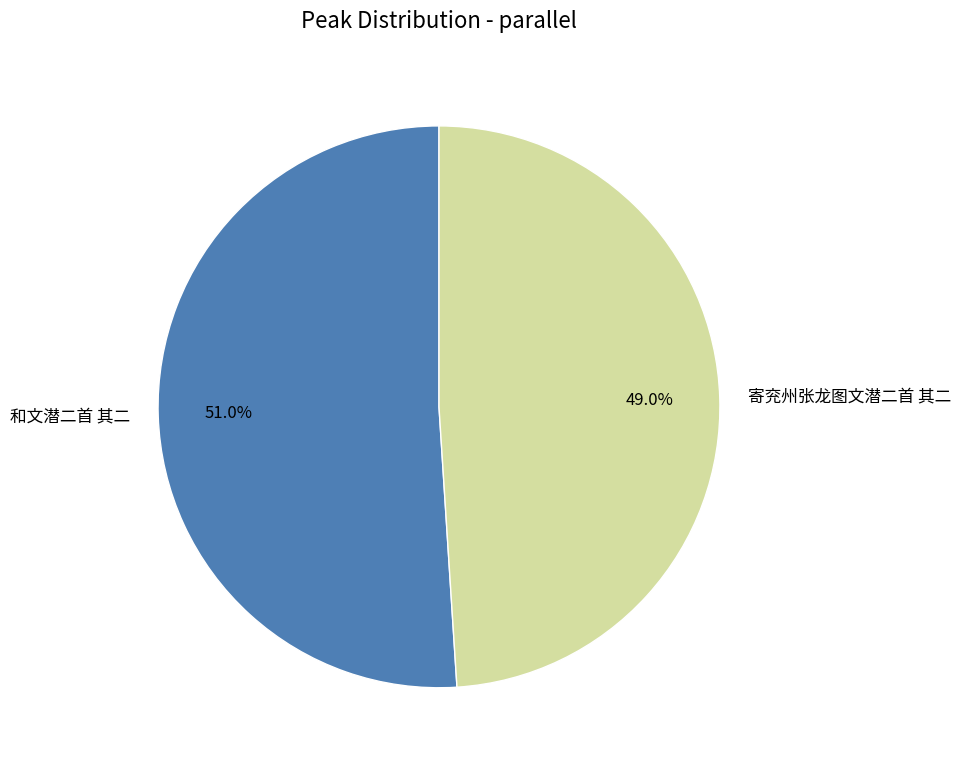

How much of the chart is everything except 寄兖州张龙图文潜二首 其二?

51.0%